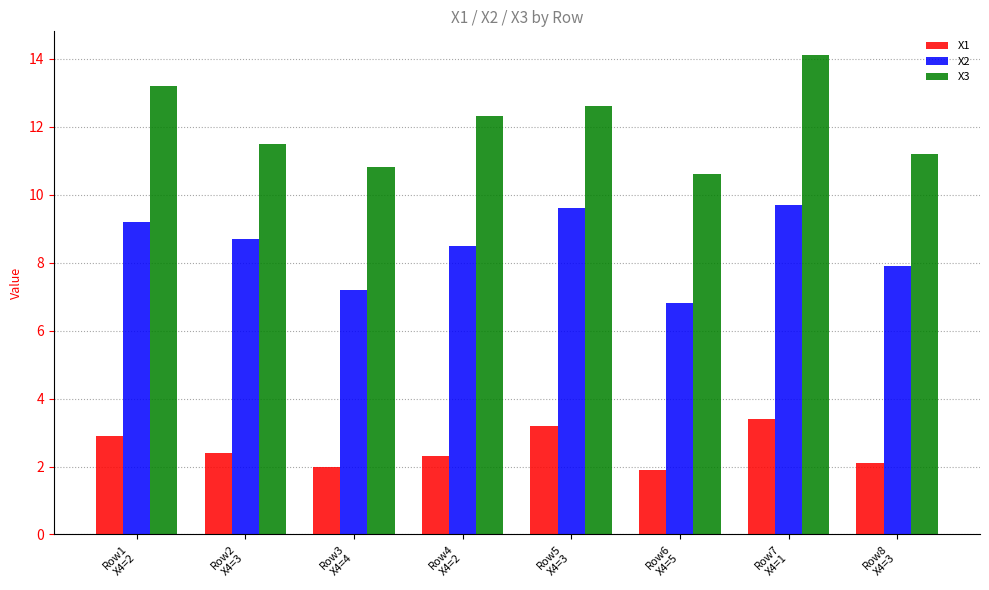

How many data points does each series have?

8